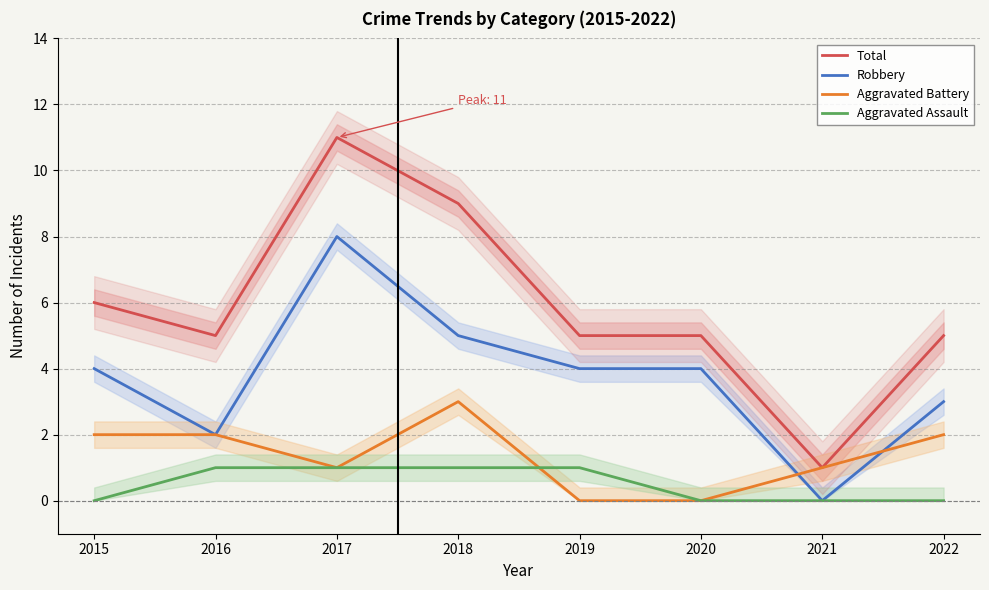

The value of Robbery at 2016 is 3. True or false?

False